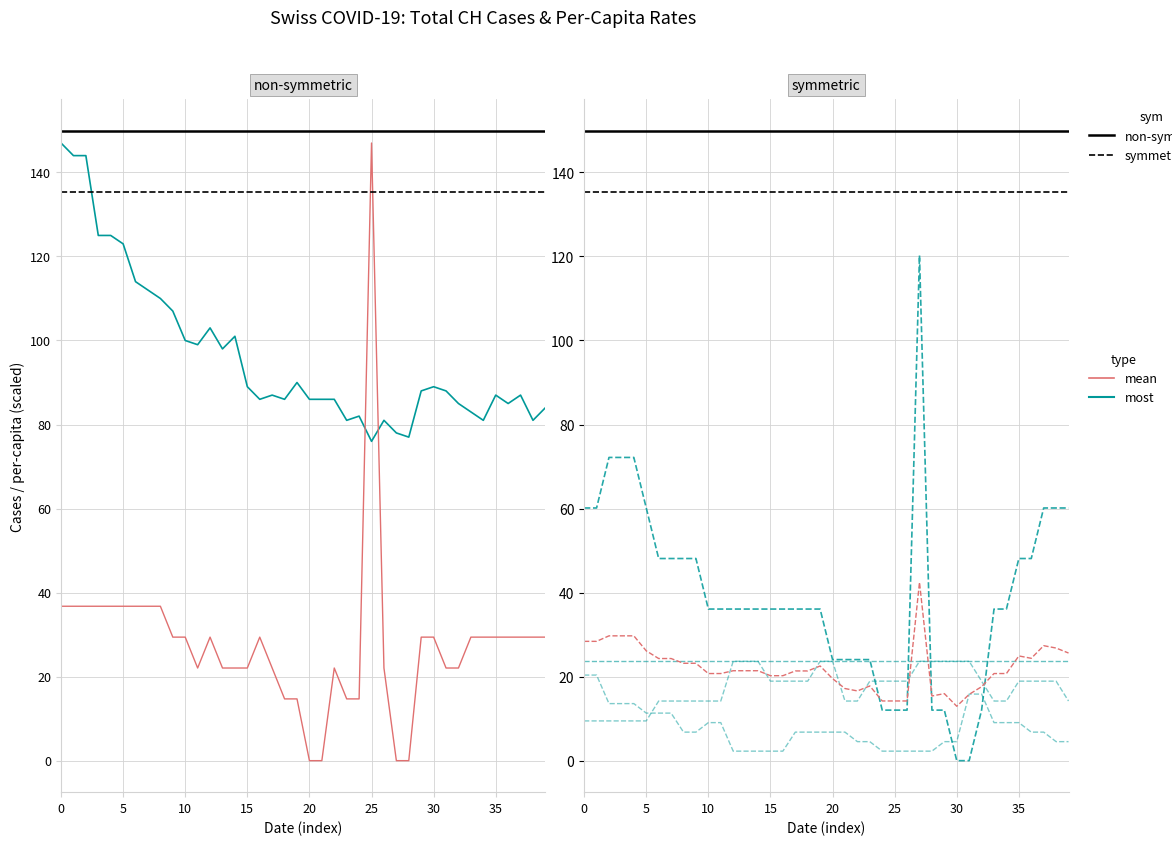

True or false: CH (most) and mean_pc (mean) intersect in this chart.

False